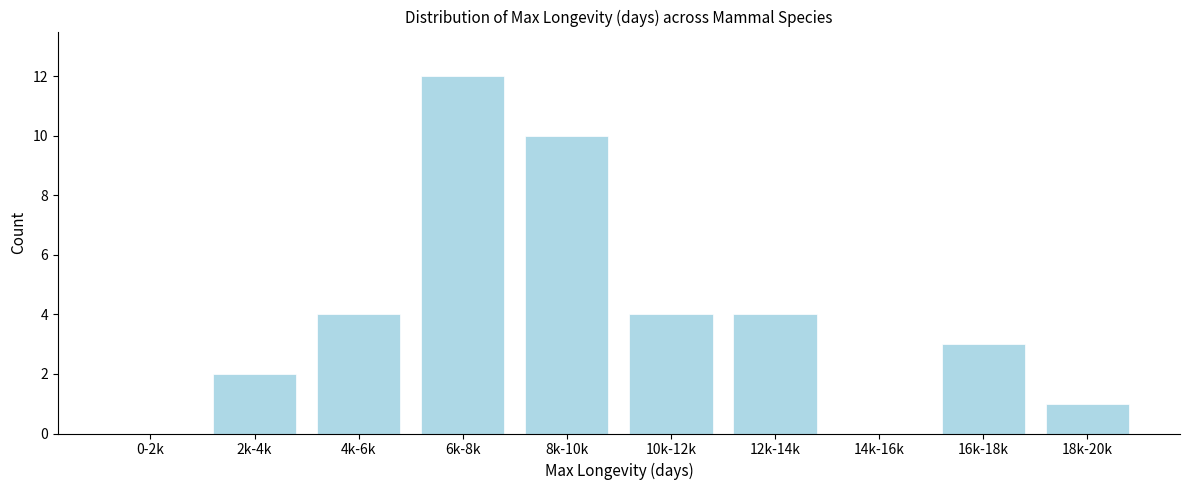

Reading left to right, transcribe all the data shown in this chart.

0-2k=0	2k-4k=2	4k-6k=4	6k-8k=12	8k-10k=10	10k-12k=4	12k-14k=4	14k-16k=0	16k-18k=3	18k-20k=1